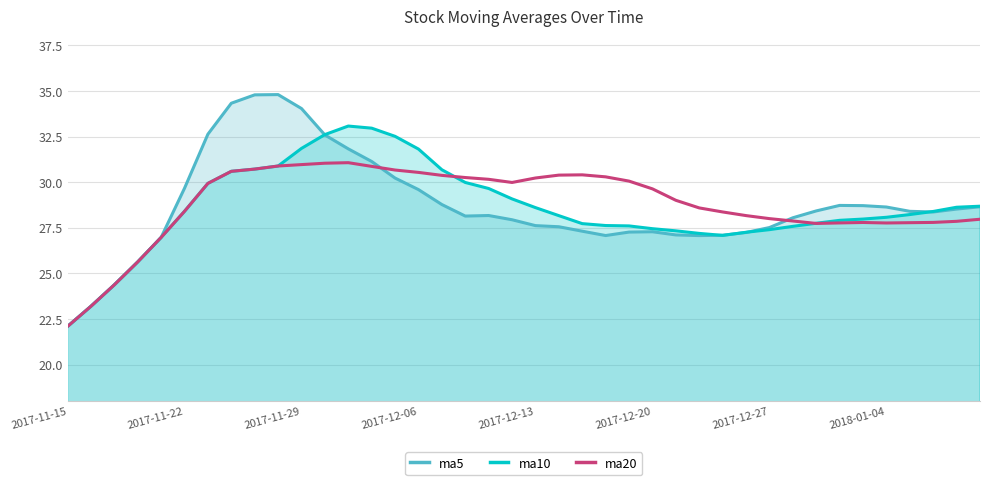

Does the chart display data point markers on the line(s)?

No